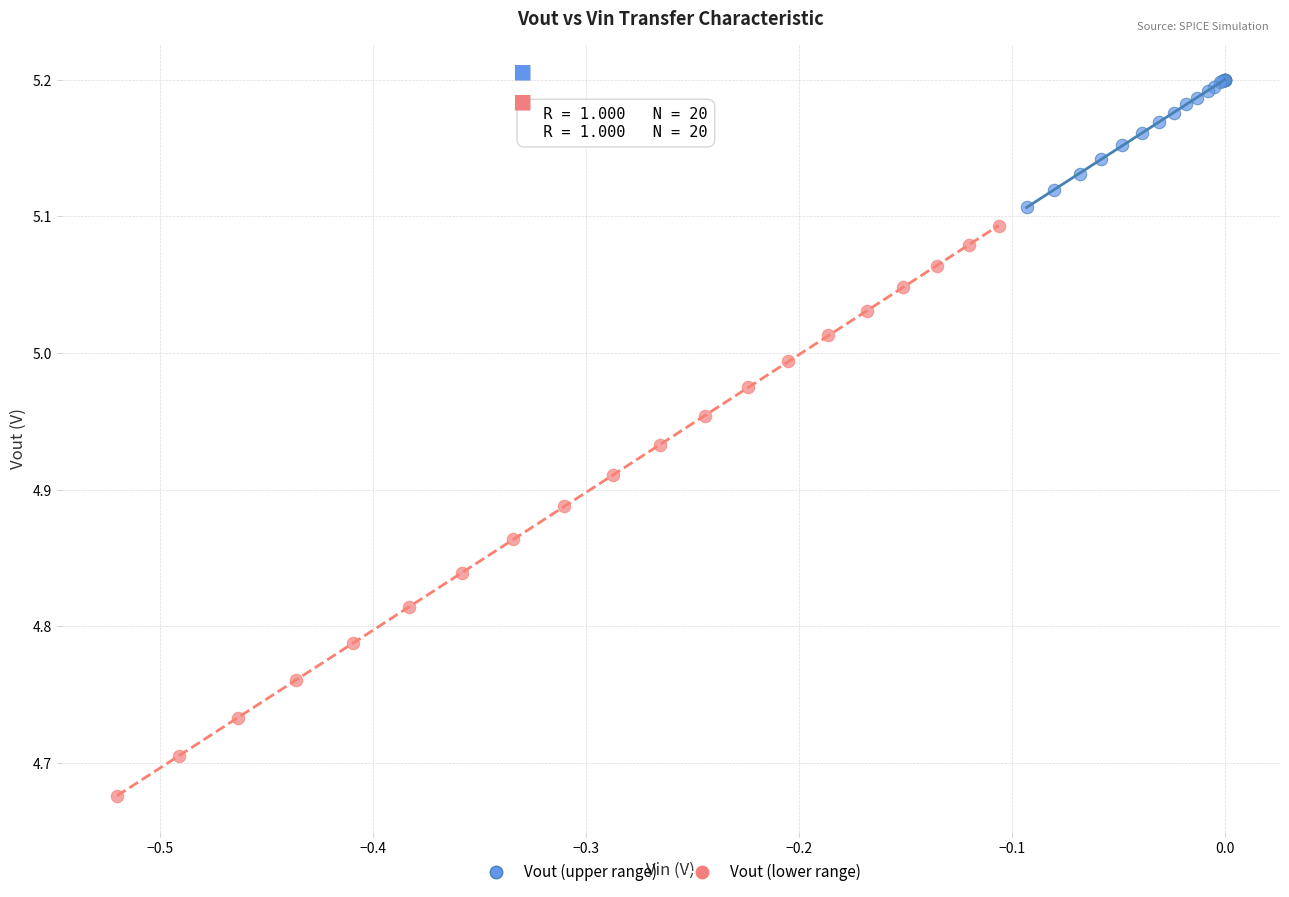

Which series contains the highest Y value?

Vout (upper range)